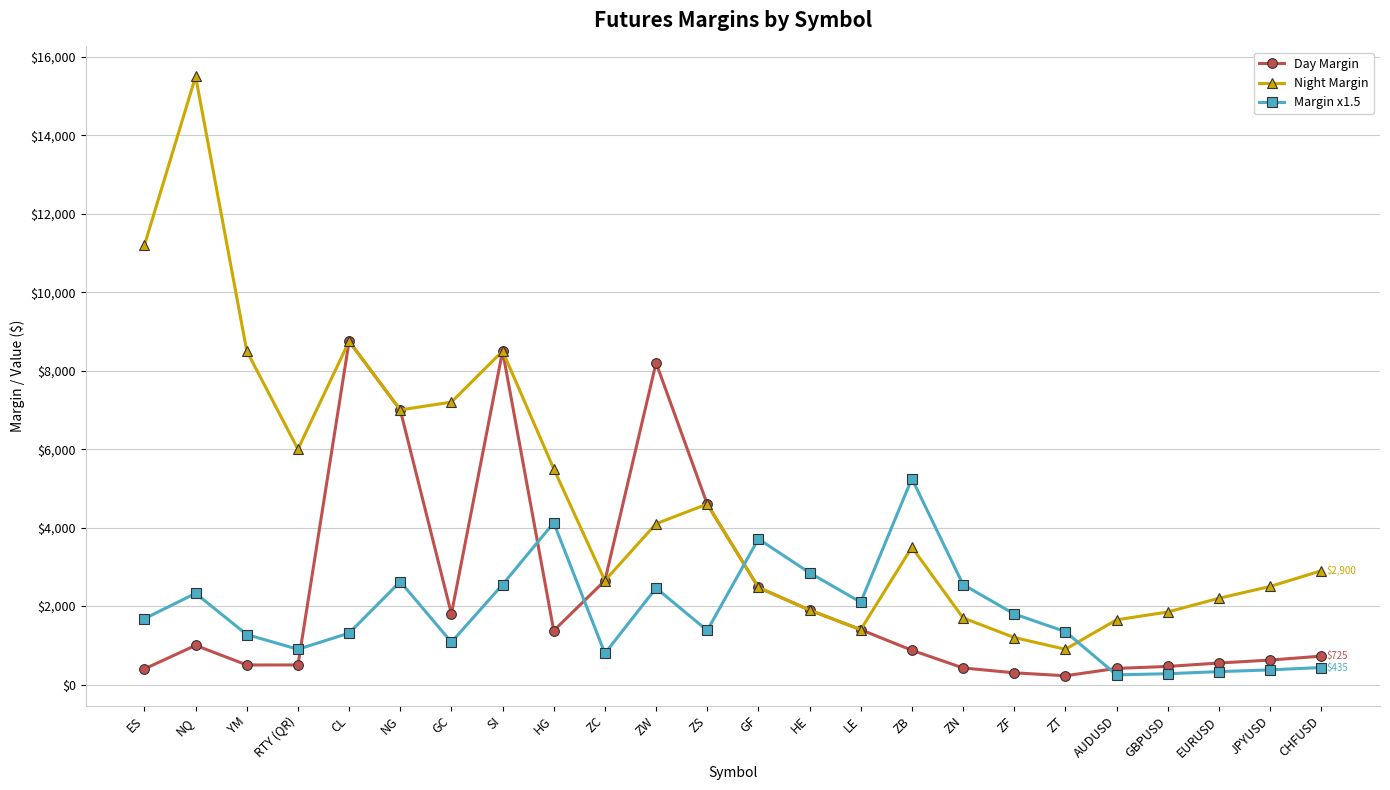

What is the lowest value of the Margin x1.5 series?

247.5